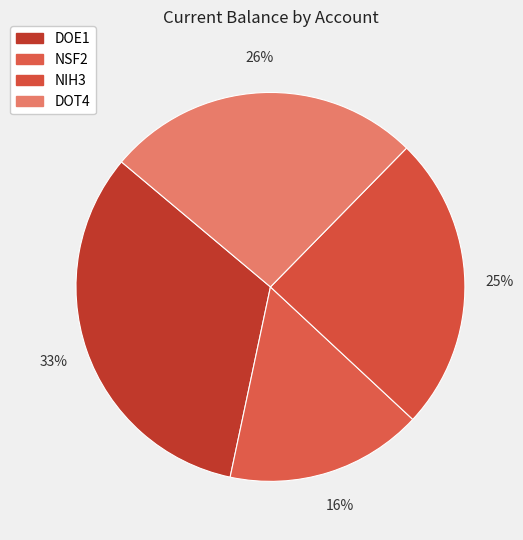

What is the change in value from NSF2 to DOT4?

+150000